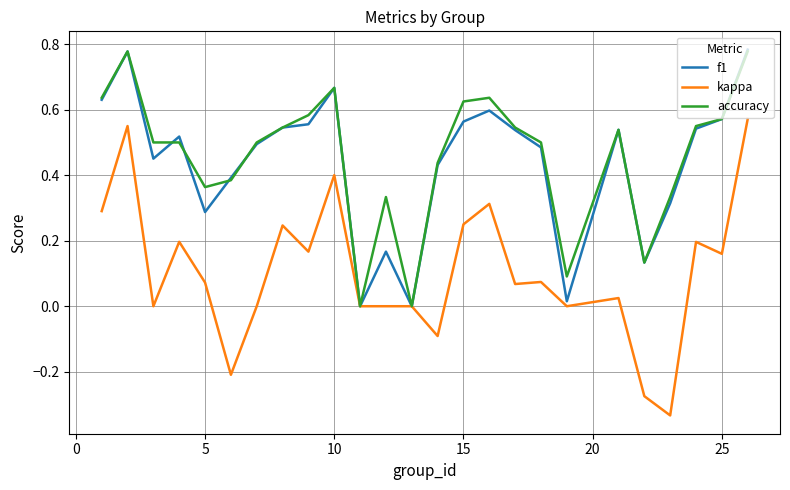

Count the number of data series in this chart.

3